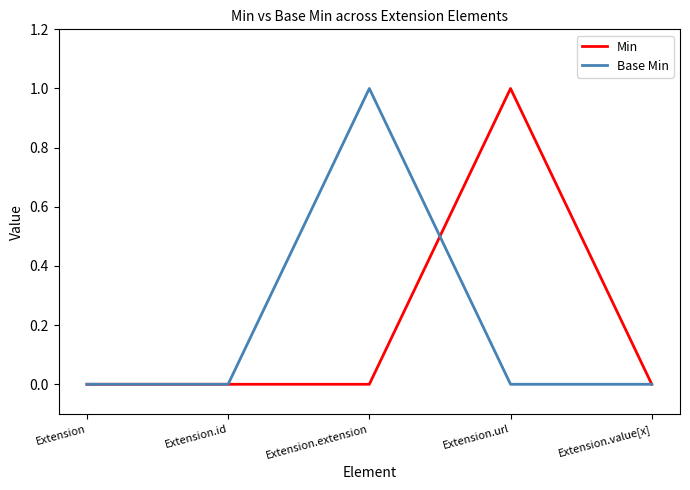

At Extension.extension, list the series in order from largest to smallest.

Base Min, Min